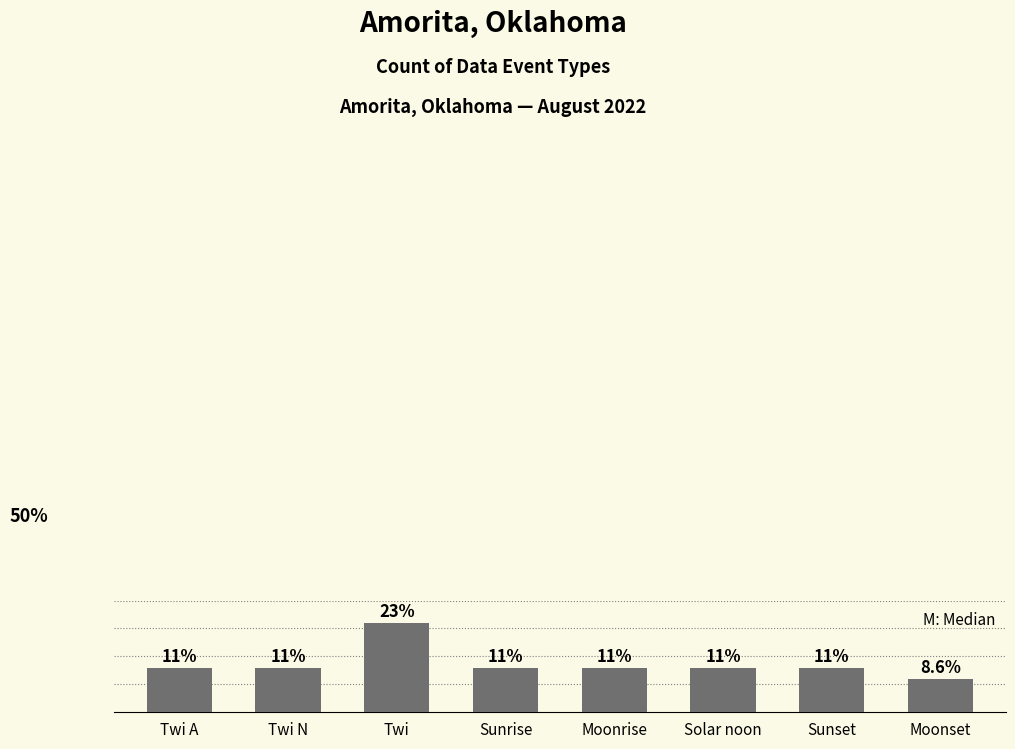

Reading right to left, what are all the values shown in this chart?

Moonset=8.6	Sunset=11.4	Solar noon=11.4	Moonrise=11.4	Sunrise=11.4	Twi=22.9	Twi N=11.4	Twi A=11.4